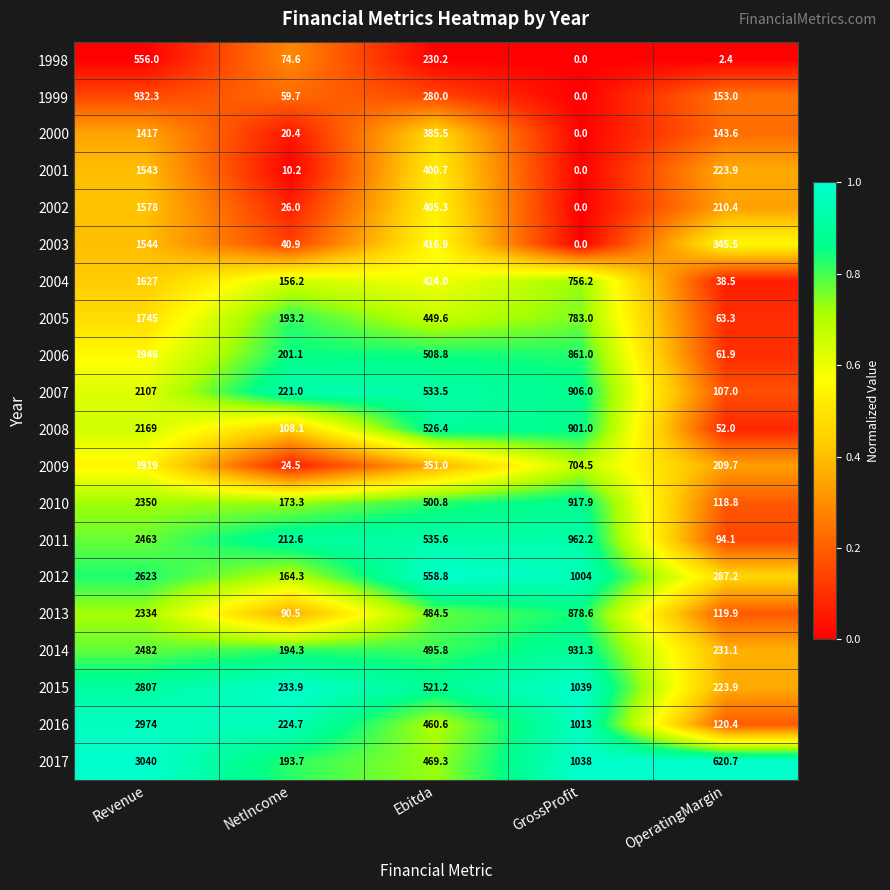

Rank the series at Revenue from lowest to highest value.

1998, 1999, 2000, 2001, 2003, 2002, 2004, 2005, 2009, 2006, 2007, 2008, 2013, 2010, 2011, 2014, 2012, 2015, 2016, 2017